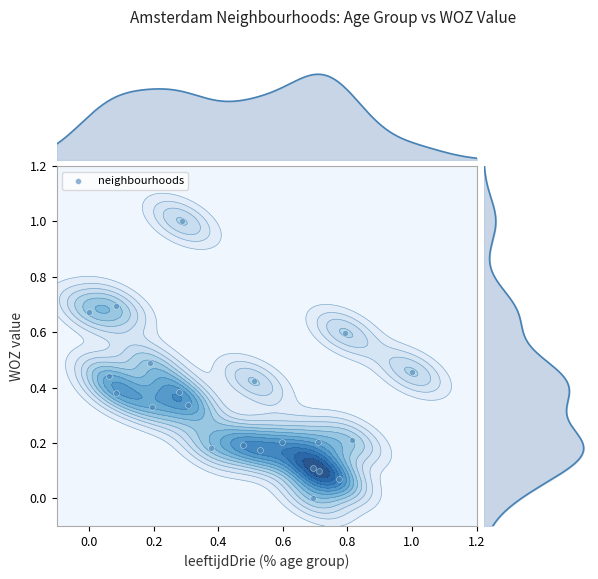

What is the average value?

0.3